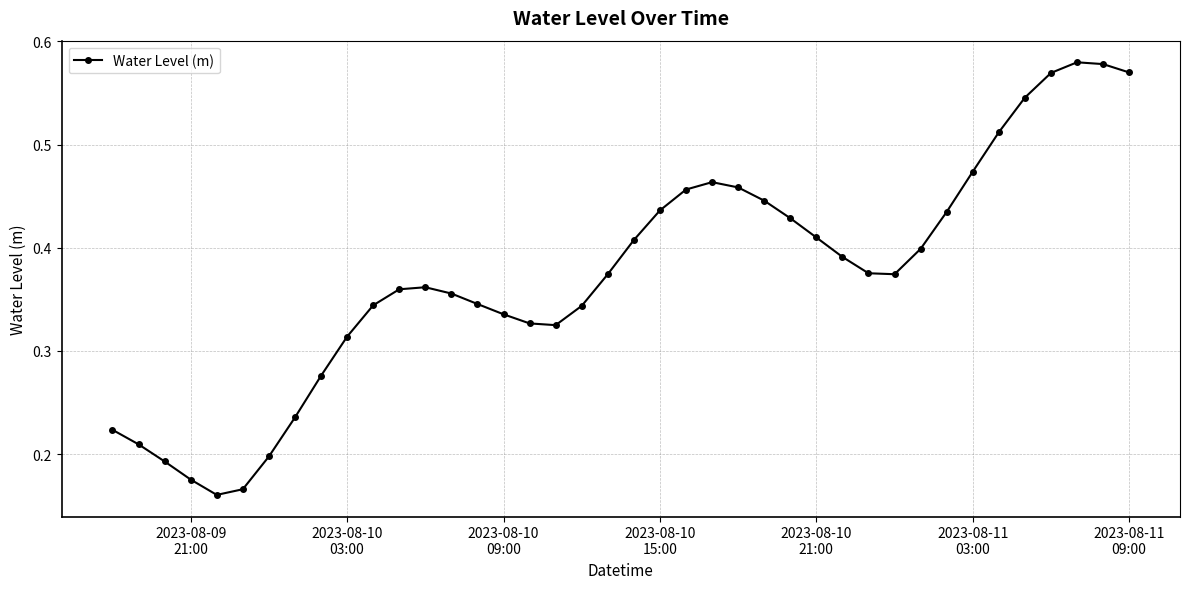

How many values are between 0 and 1?

40